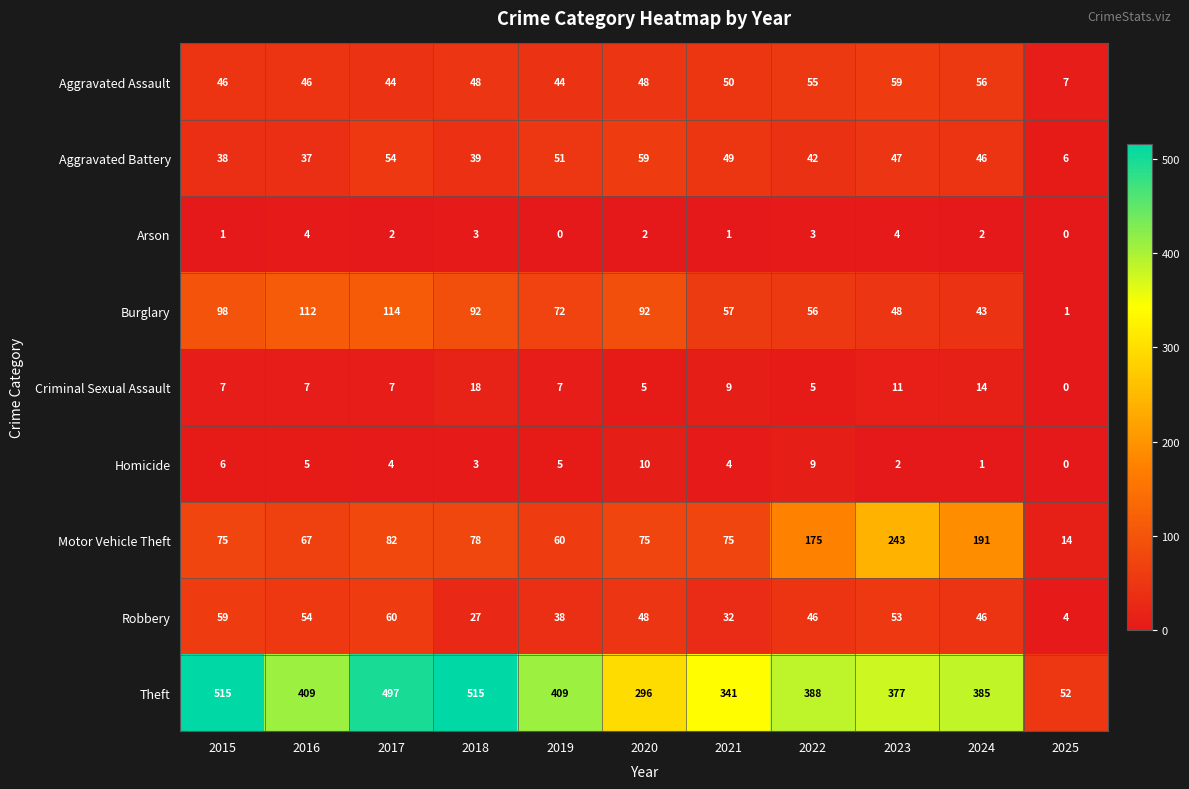

Is it true that Aggravated Battery equals 47 at 2023?

True